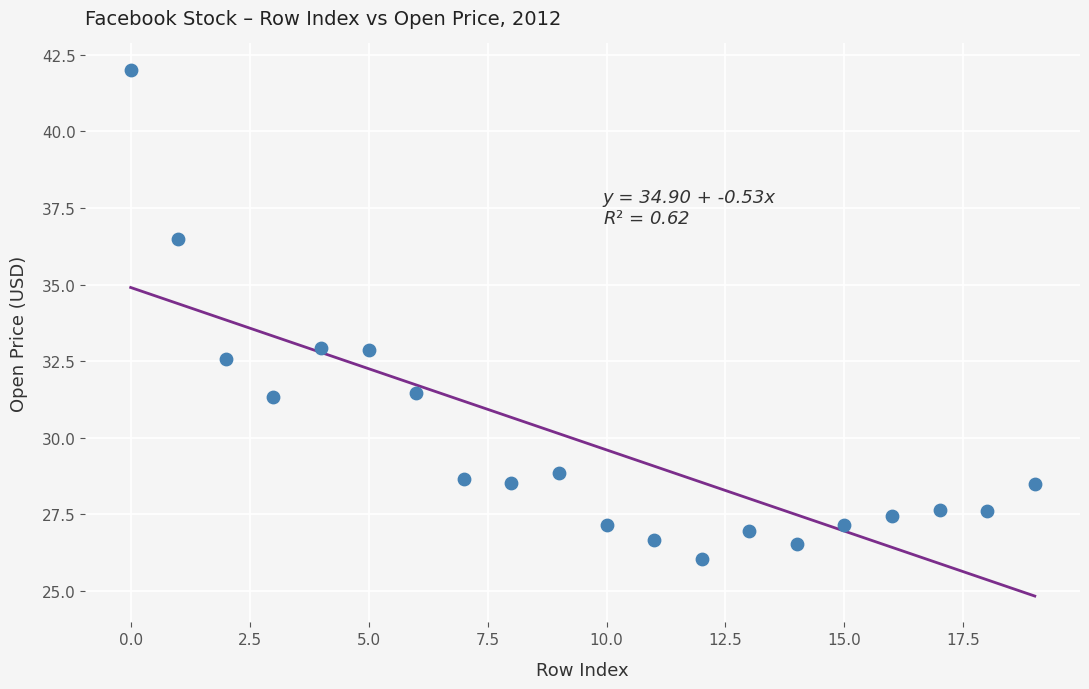

What is the range of Y values (max minus min)?

16.0